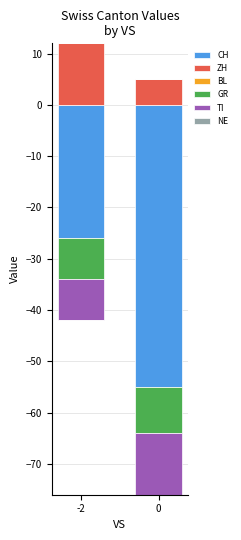

At which category is the sum across all series the highest?

-2